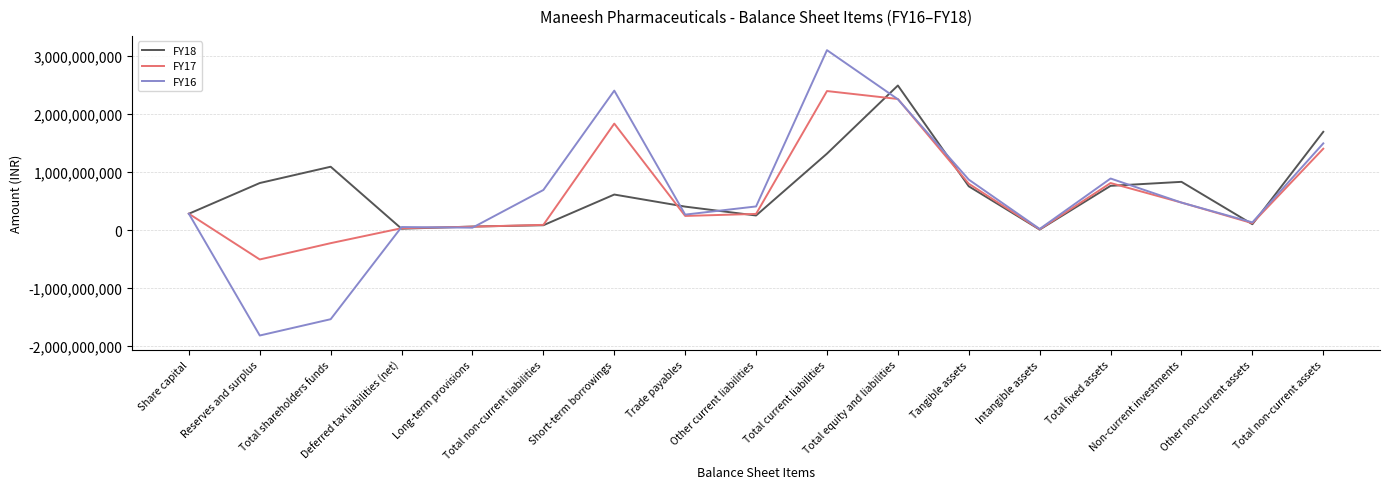

What is the difference between the highest and lowest values at Total non-current assets?

291728000